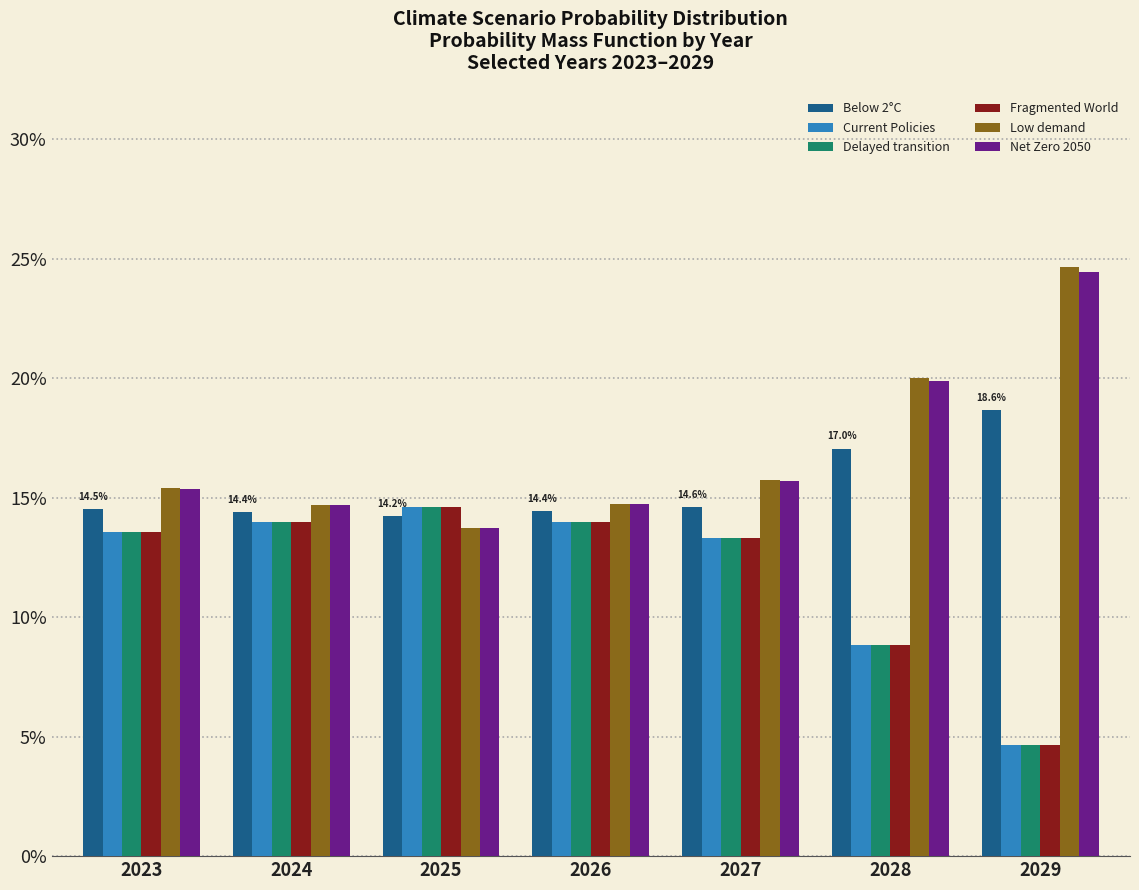

Does the chart contain any negative values?

No